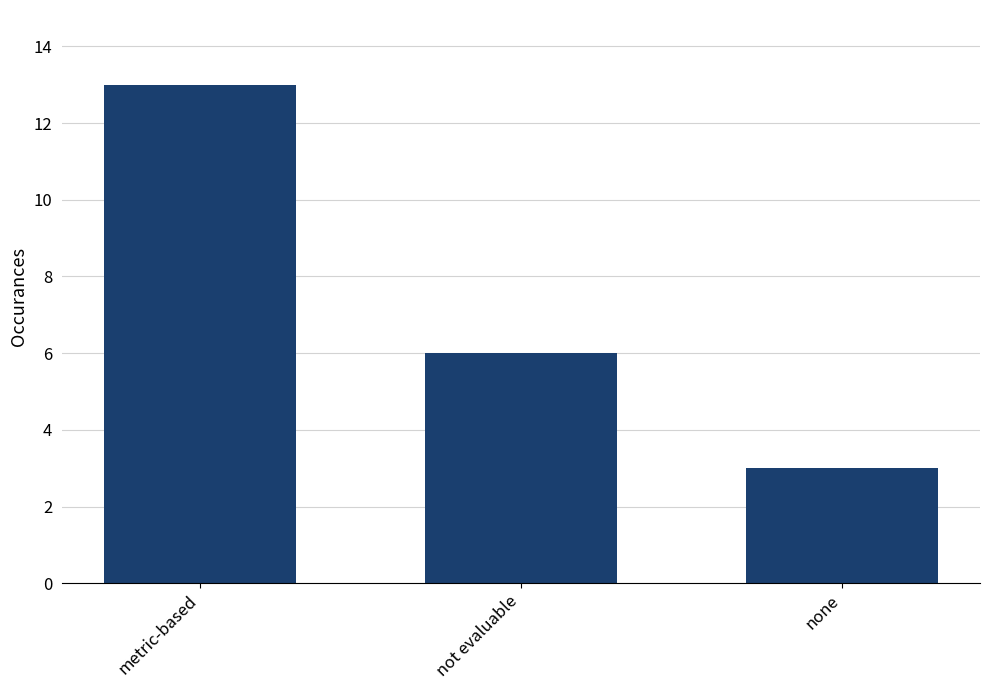

What is the change in value from not evaluable to none?

-3